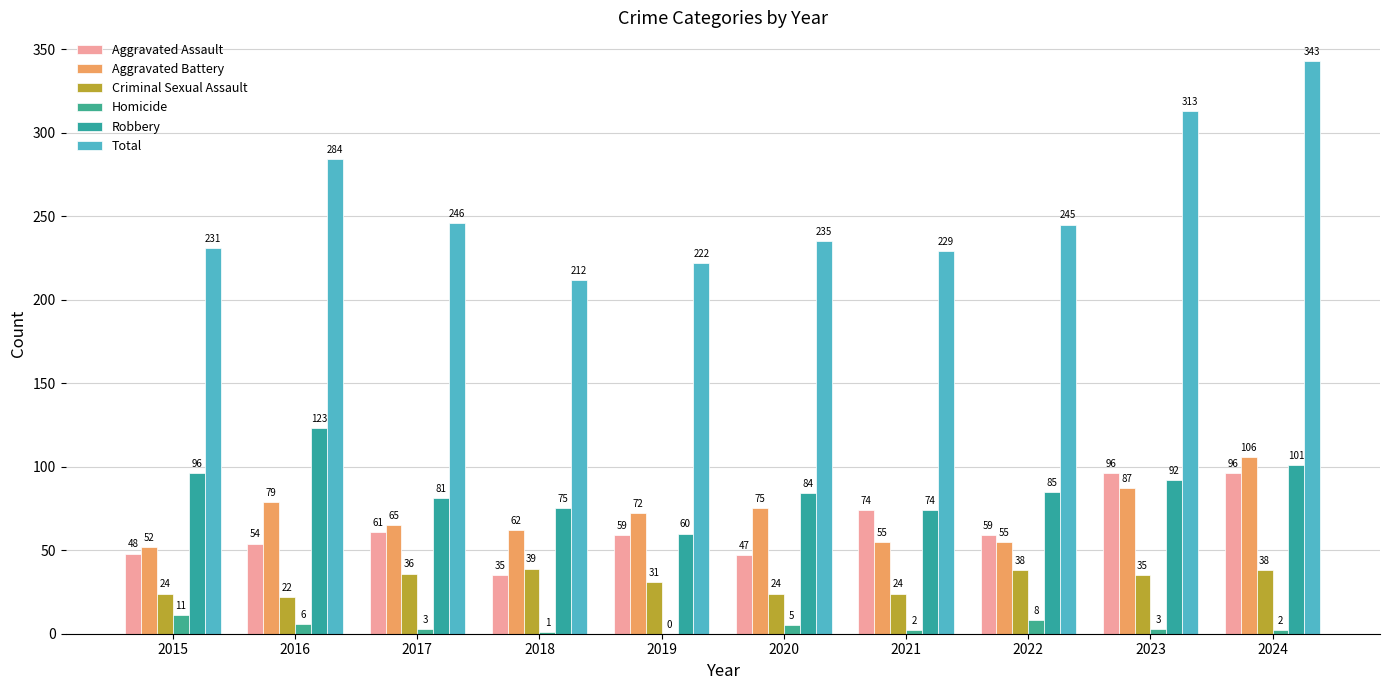

Count the number of data series in this chart.

6